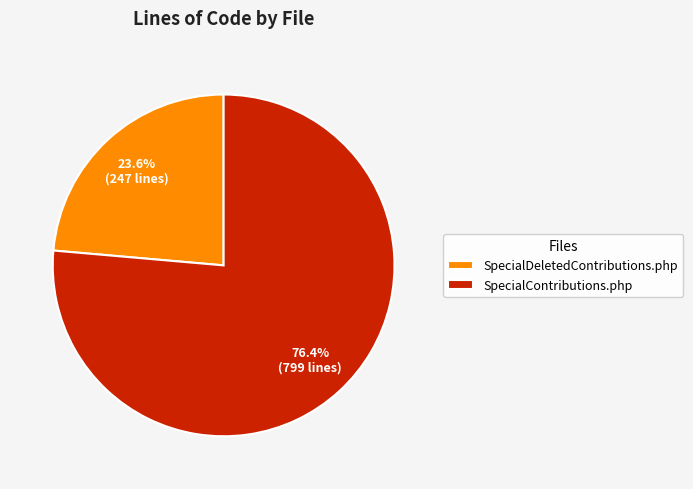

Rank the categories by value from lowest to highest.

SpecialDeletedContributions.php, SpecialContributions.php